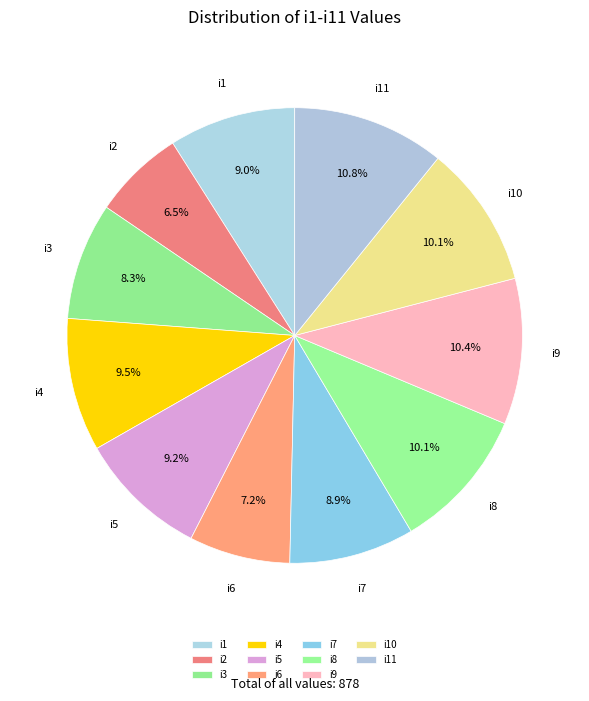

To the nearest percent, what percentage of the pie is i1?

9%